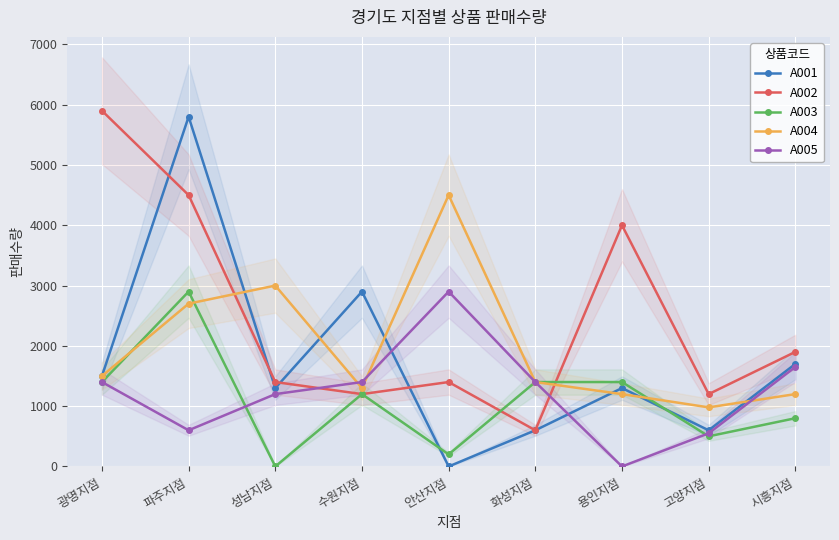

What is the difference between the maximum and minimum values in the A005 series?

2900